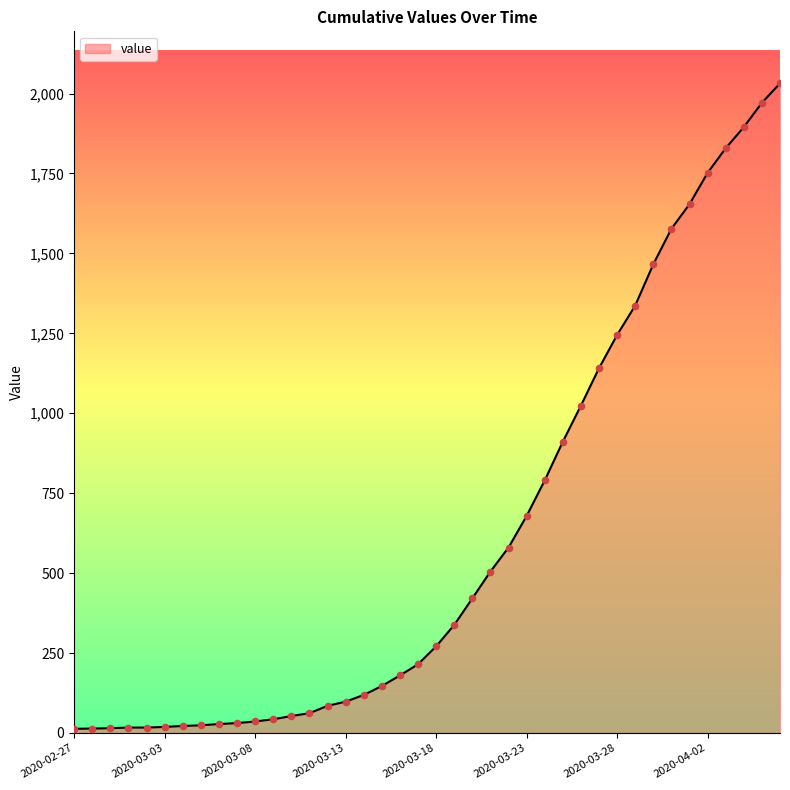

What is the difference between the maximum and minimum values?

2019